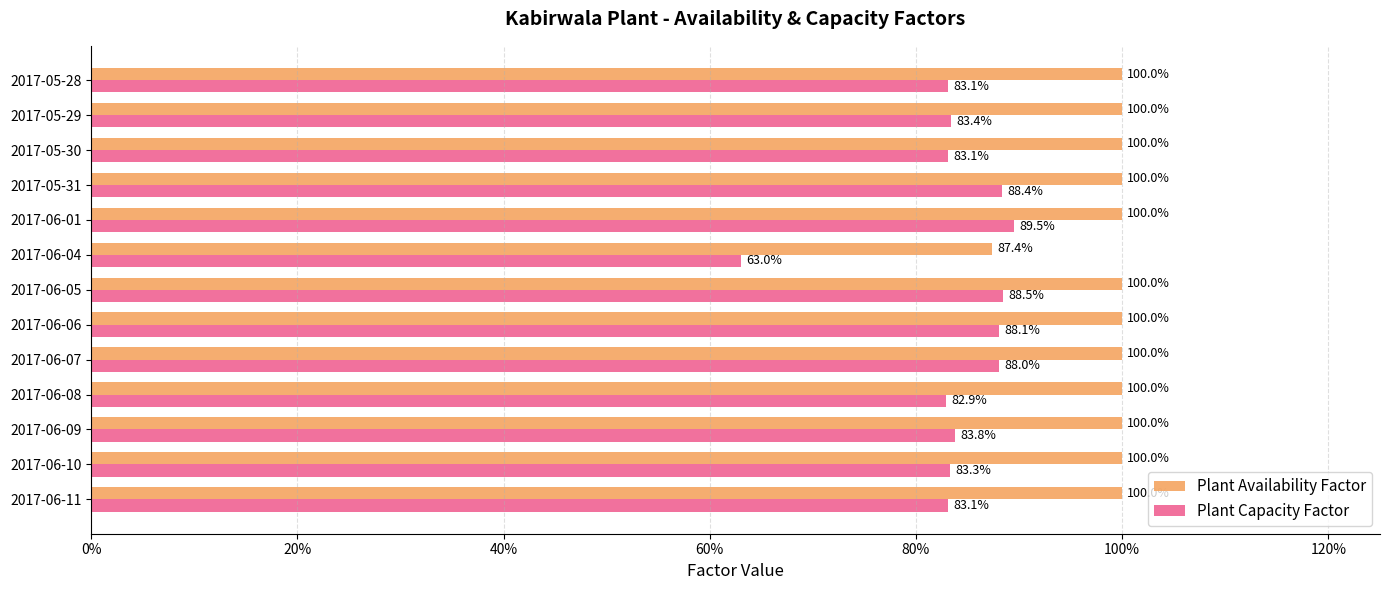

What are all the series names shown in the legend?

Plant Availability Factor, Plant Capacity Factor